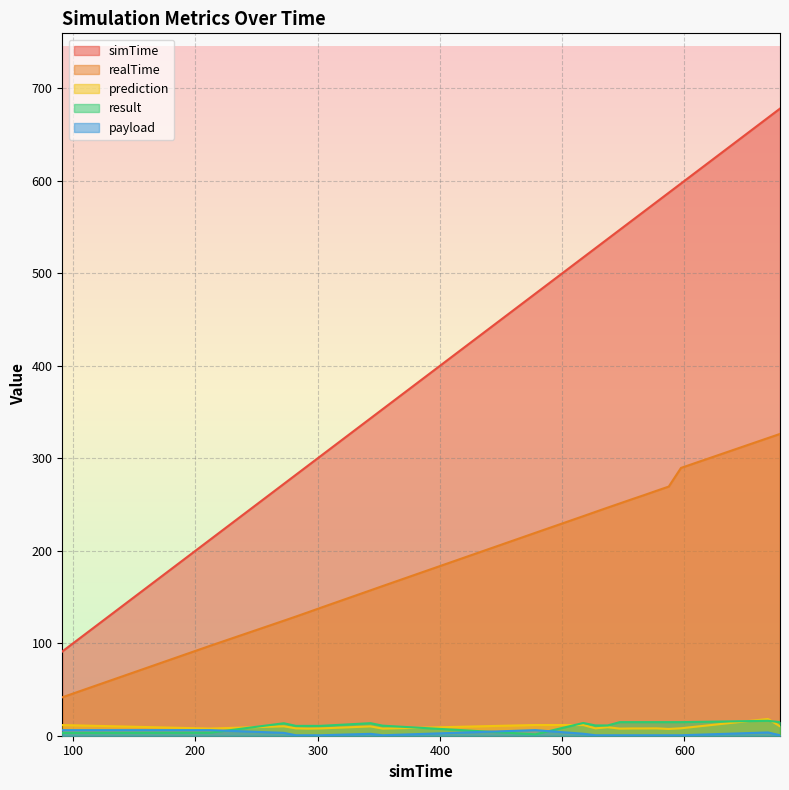

What is the greatest value displayed?

678.1